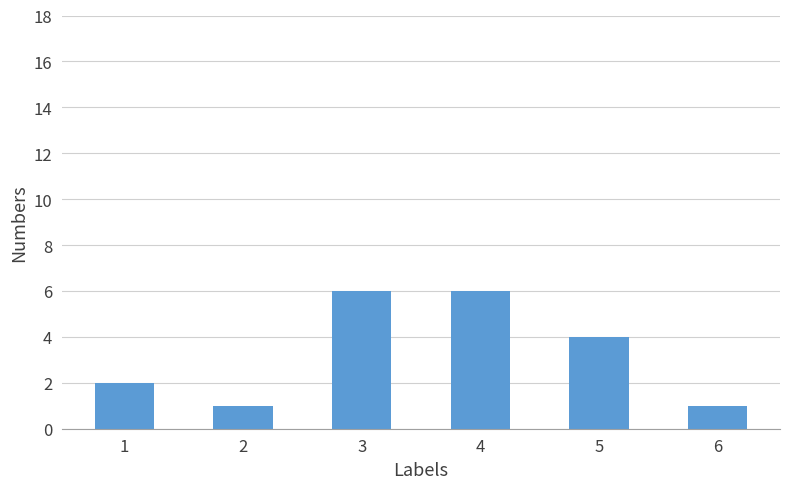

What is the greatest value displayed?

6